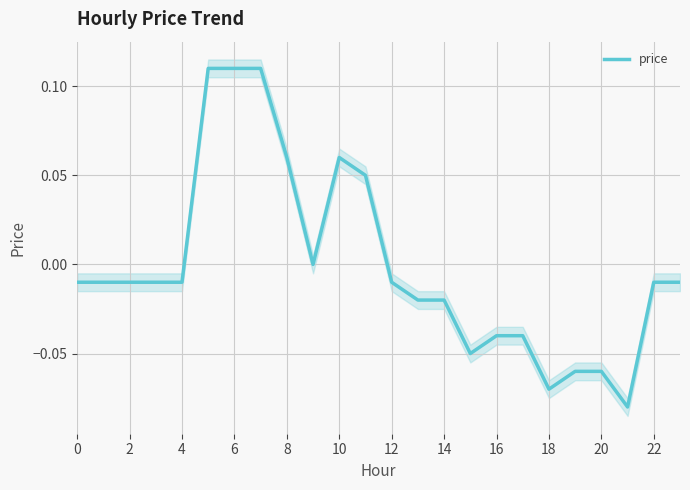

True or false: price has a value of -0.1 at 16.

False